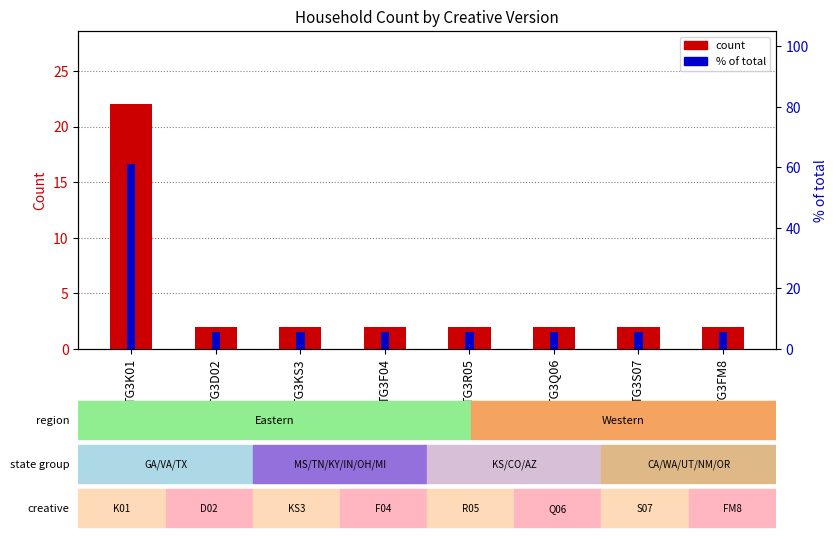

The value of count at TG3FM8 is 2.0. True or false?

True